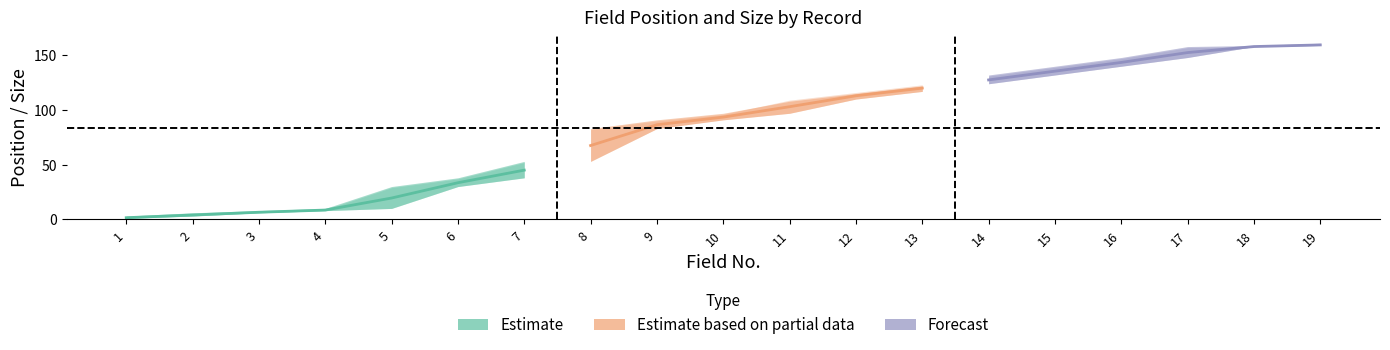

Count the number of data series in this chart.

3